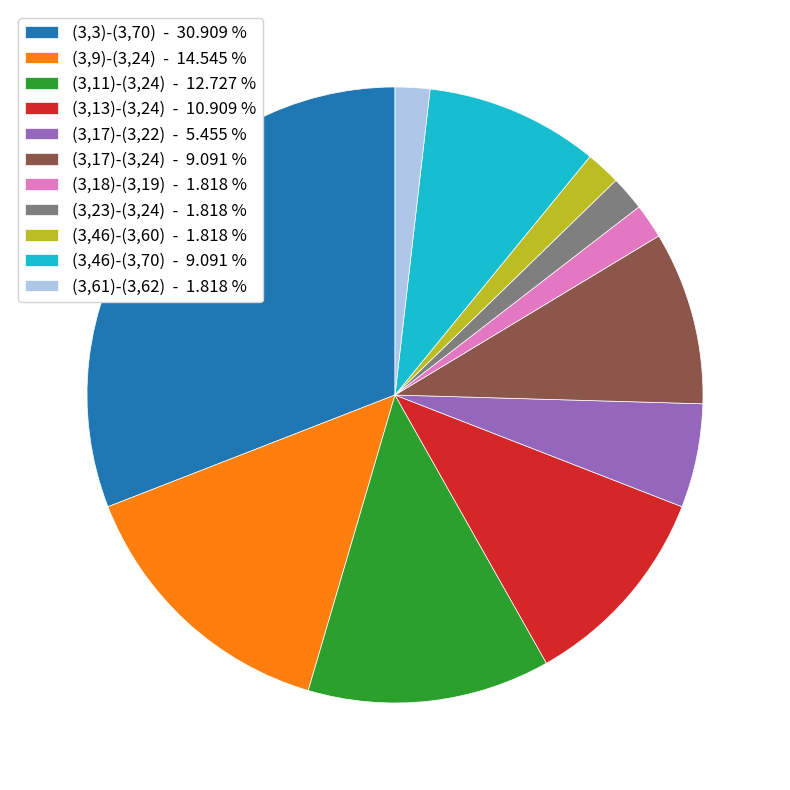

How many slices are in this pie chart?

11